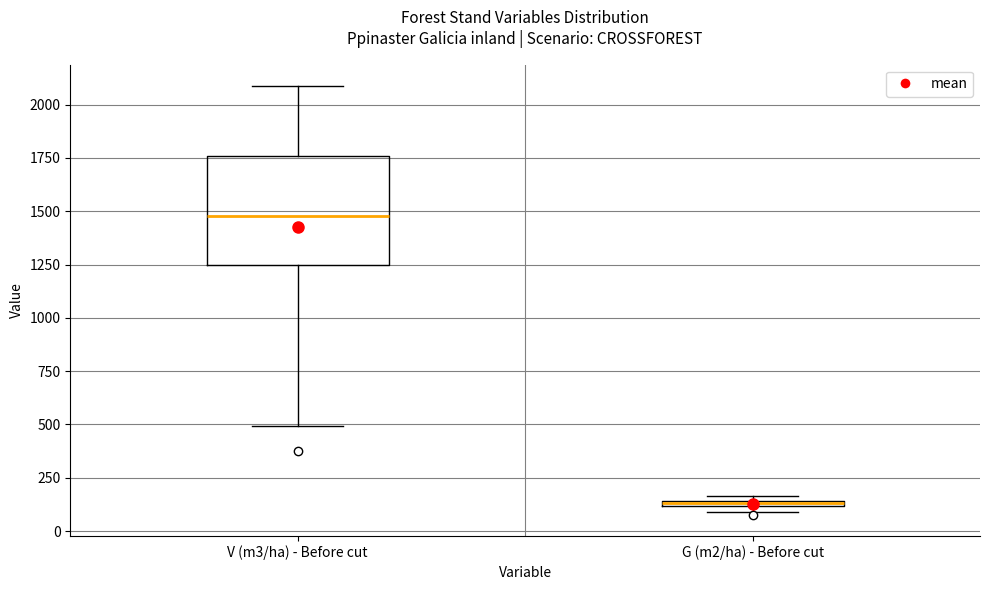

Where does the median line of the box for V (m3/ha) - Before cut sit on the y-axis? The values are not printed on the chart, so give them approximately, as read against the axis.

1500